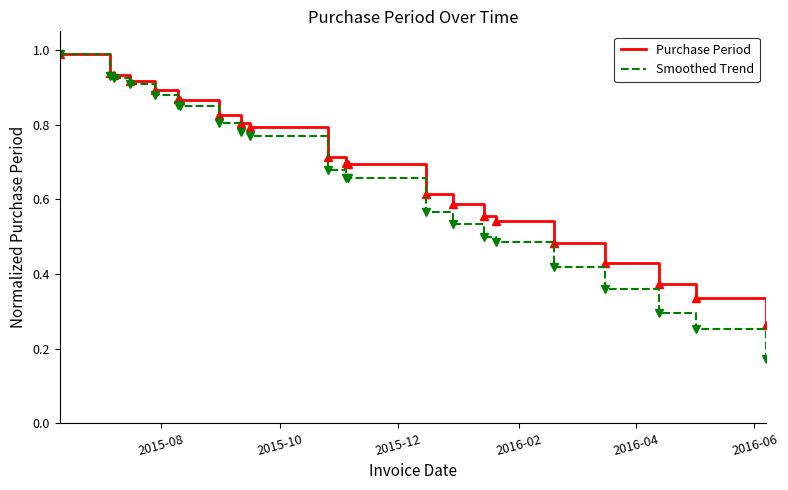

What is the sum of all Purchase Period values?

15.1